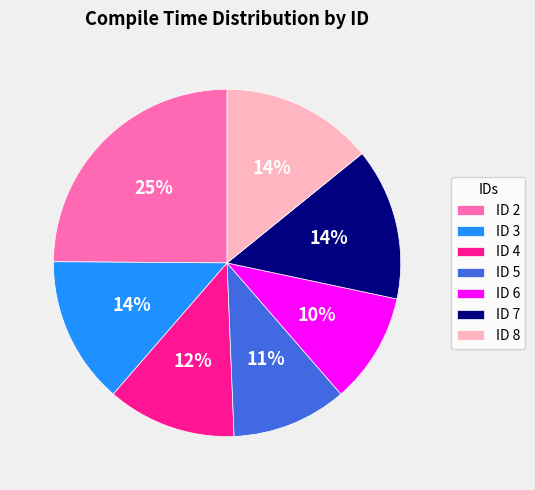

Is the sum of ID 8 and ID 5 greater than half?

No